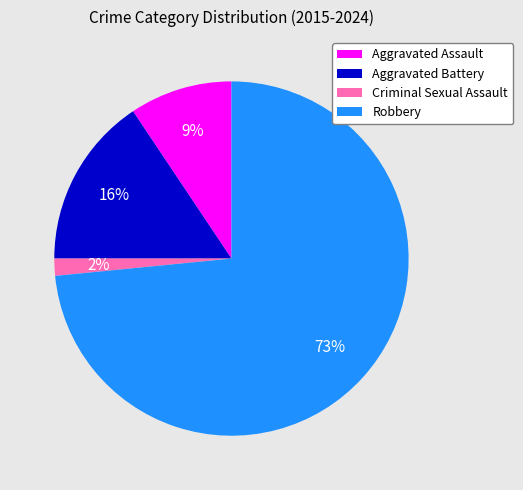

Which category has the biggest portion of the pie?

Robbery